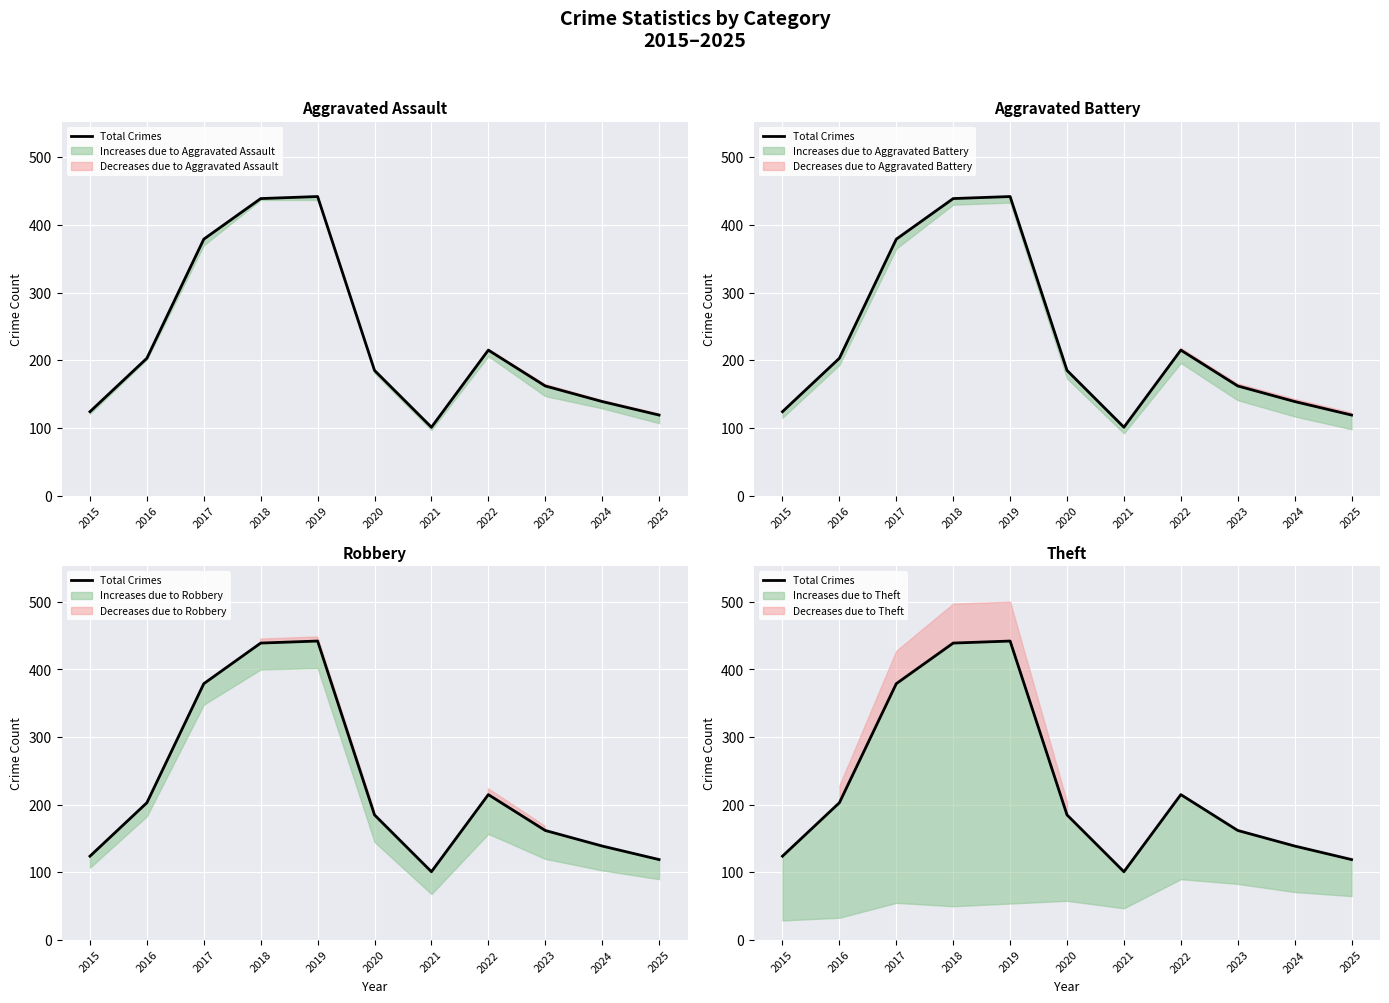

How many points are higher than both their immediate neighbors (excluding endpoints)?

2